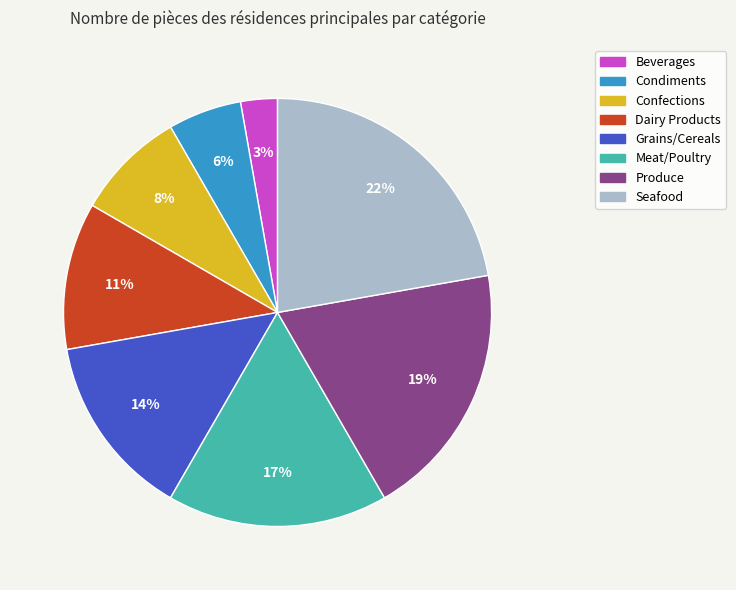

Is the sum of Dairy Products and Meat/Poultry greater than half?

No